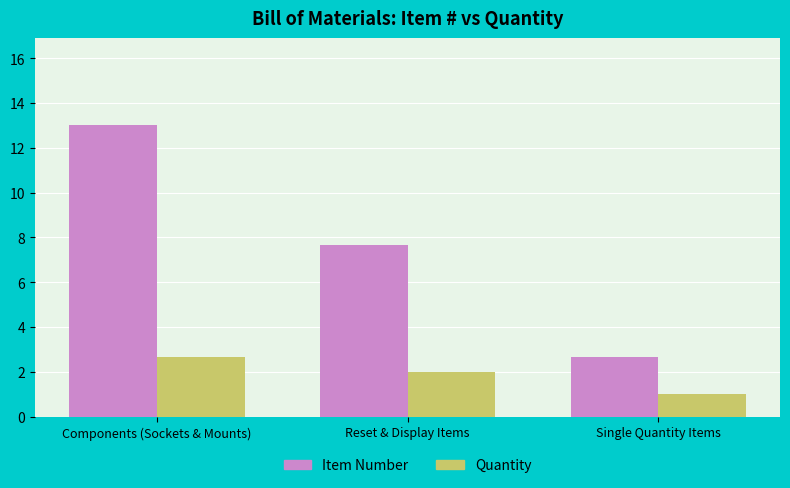

True or false: Item Number has a value of 5.3 at Reset & Display Items.

False